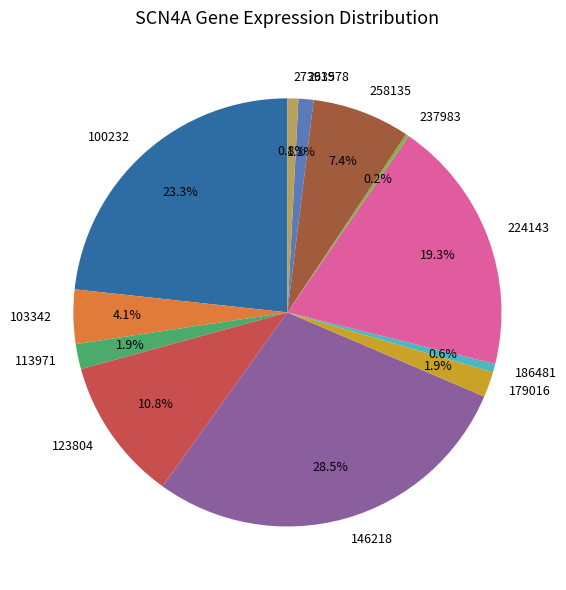

Is the sum of 258135 and 100232 greater than half?

No